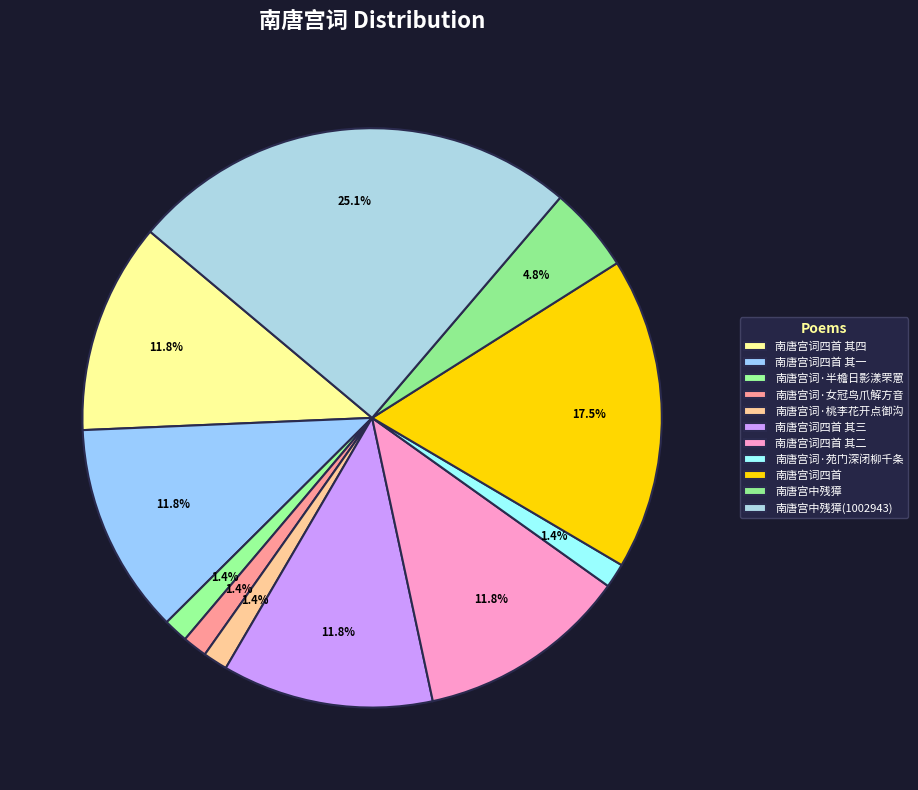

To the nearest percent, what is the difference between the largest and smallest slice percentages?

24%